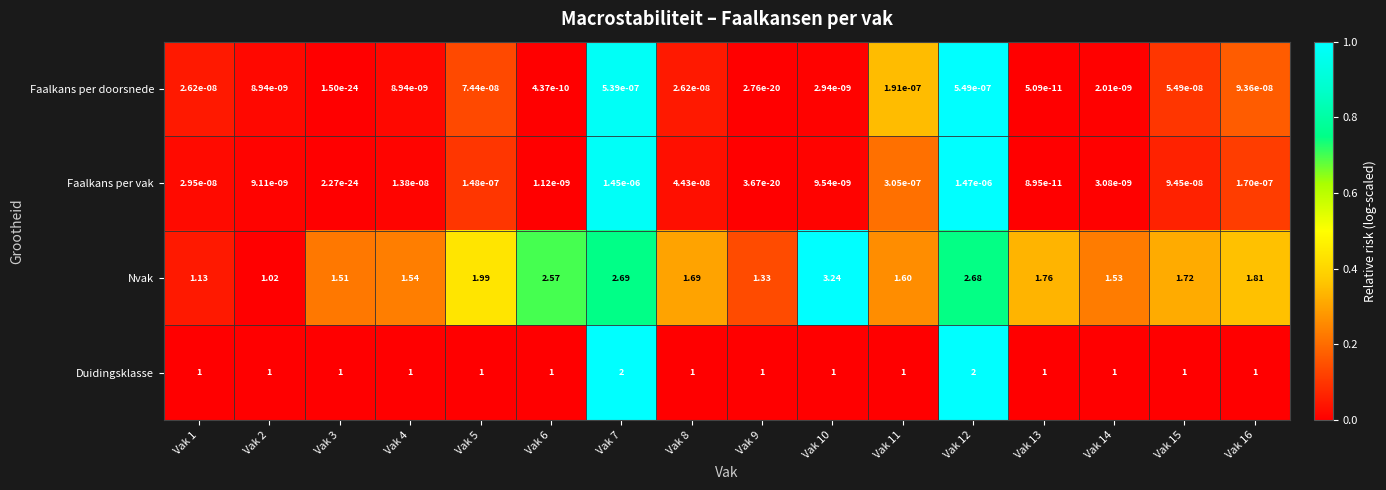

Which category has the highest value across all series?

Vak 10